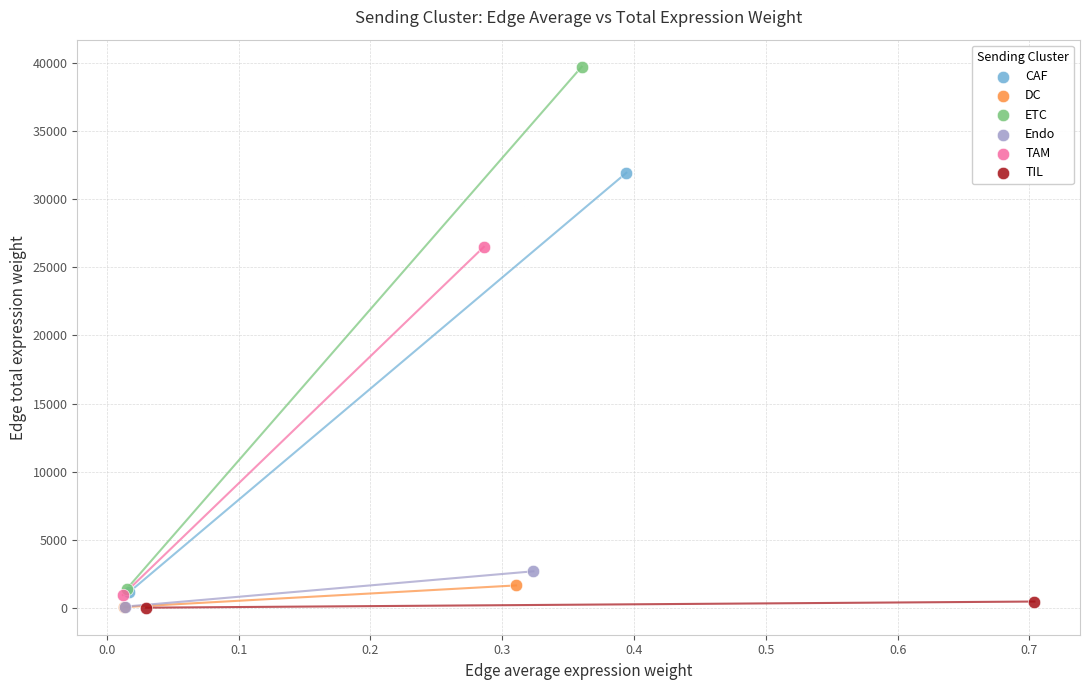

What are all the series names shown in the legend?

CAF, DC, ETC, Endo, TAM, TIL